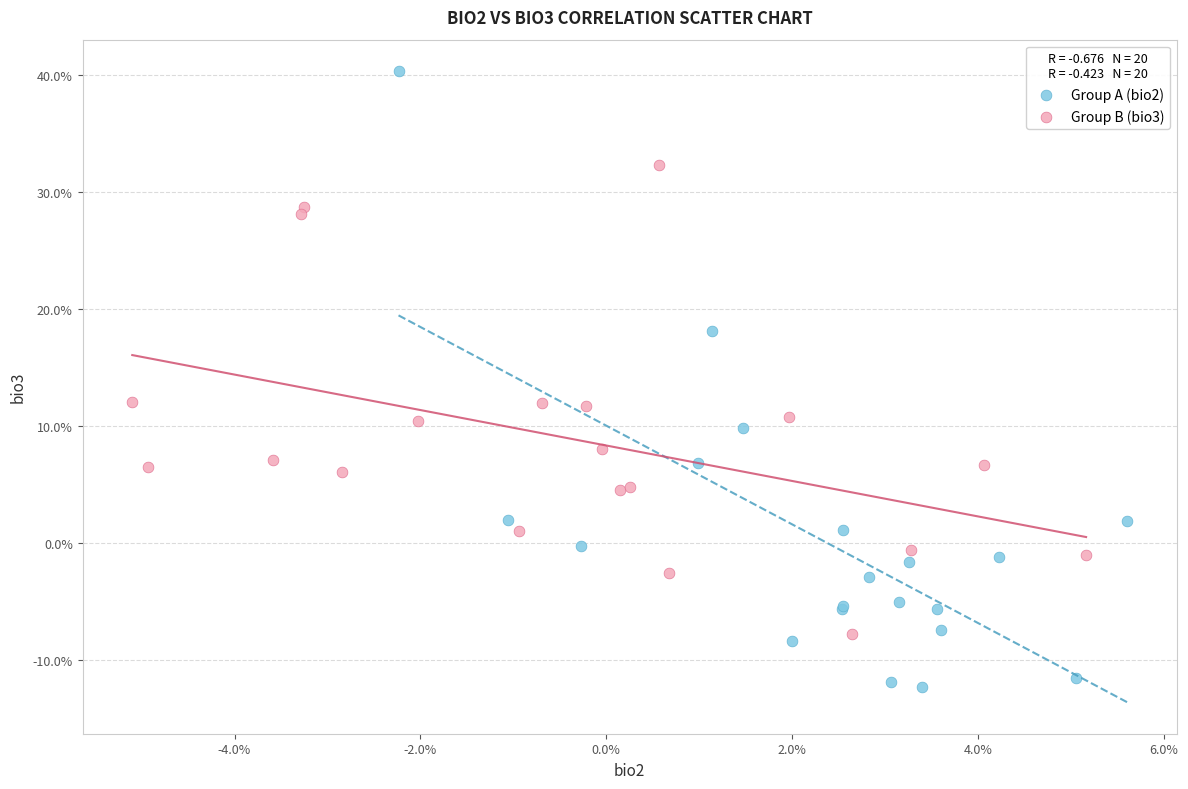

Which series contains the lowest Y value?

Group A (bio2)